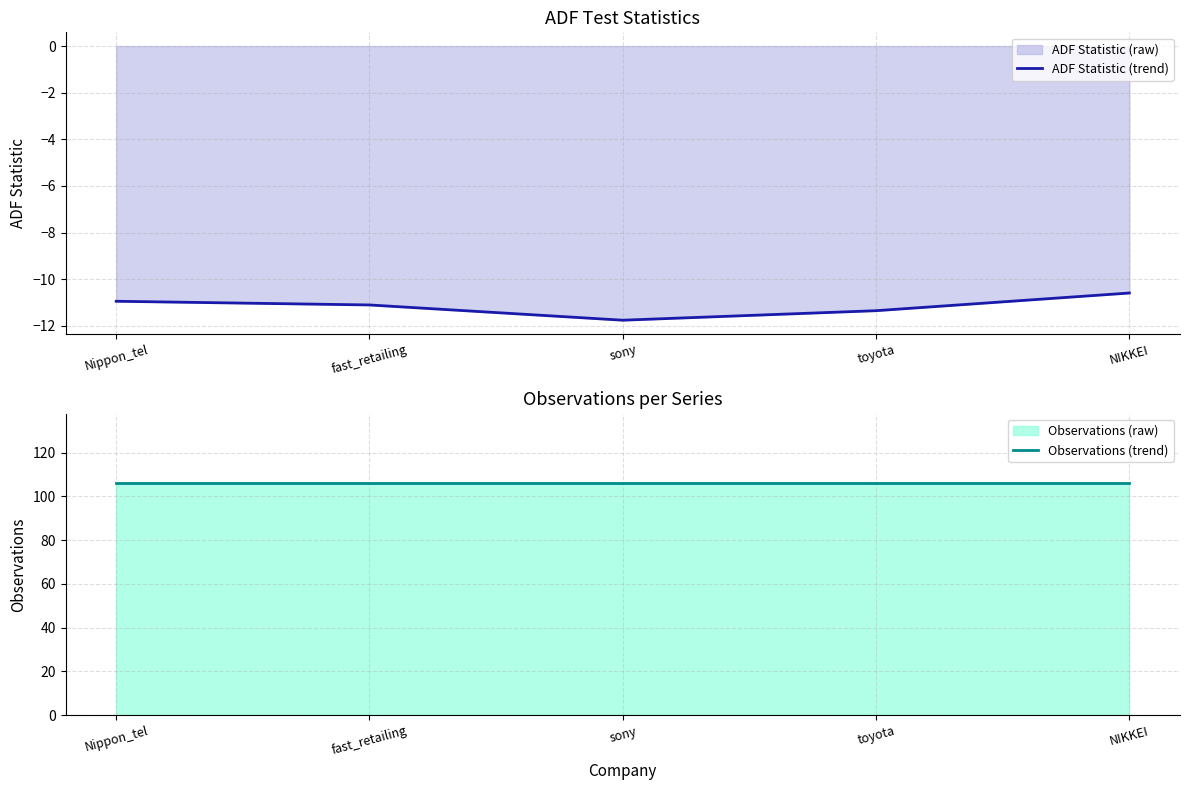

What position from the right is Nippon_tel?

5